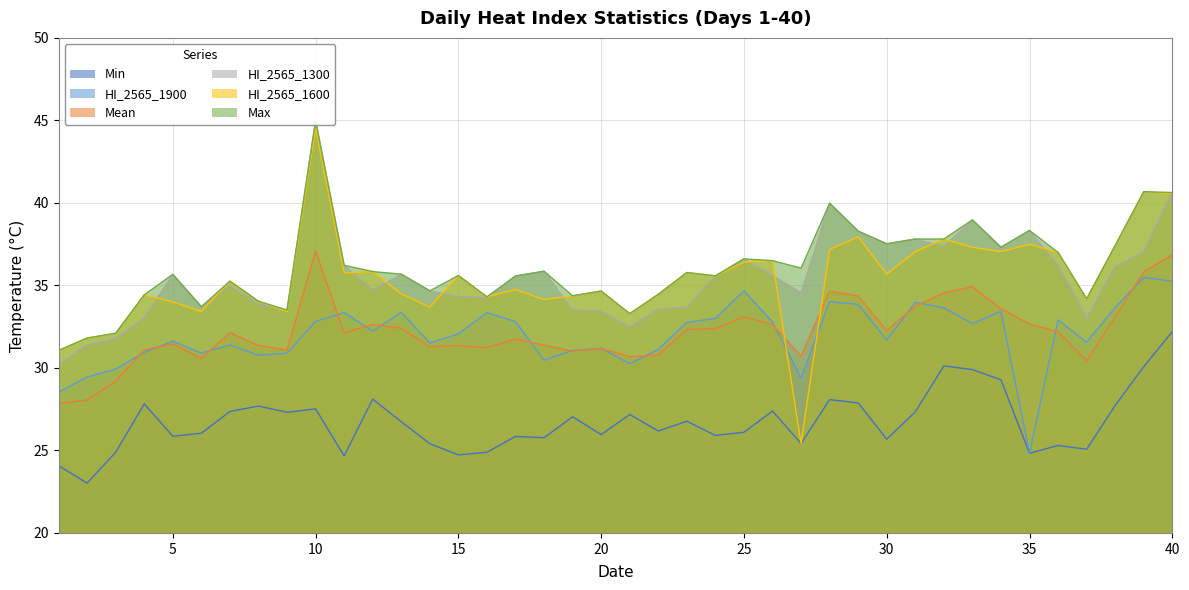

Is the value of Max at 33 greater than the value of Mean at 9?

Yes